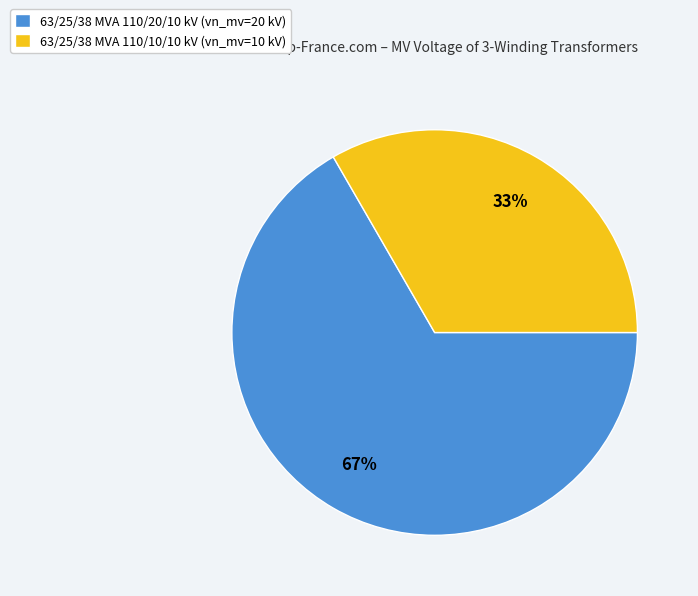

To the nearest percent, what is the combined percentage of 63/25/38 MVA 110/10/10 kV (vn_mv=10 kV) and 63/25/38 MVA 110/20/10 kV (vn_mv=20 kV)?

100%